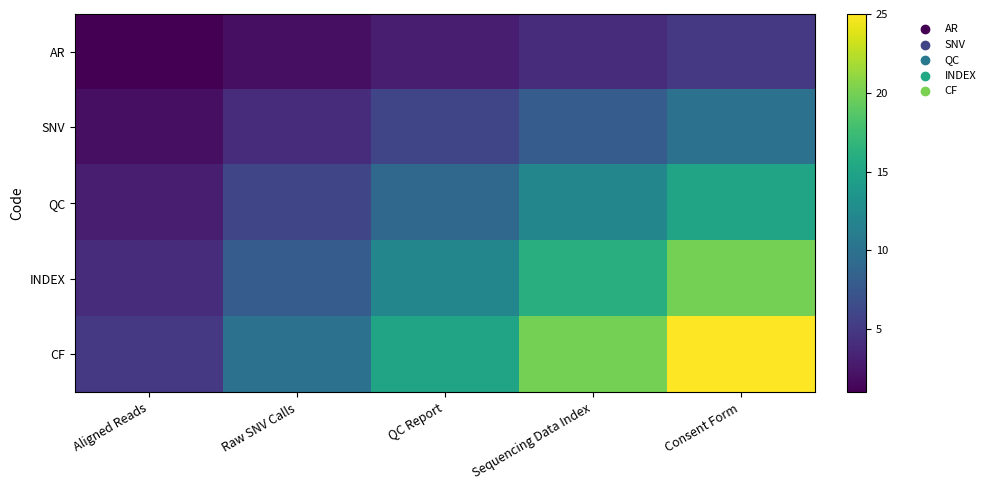

At how many categories does at least one series exceed 23?

1